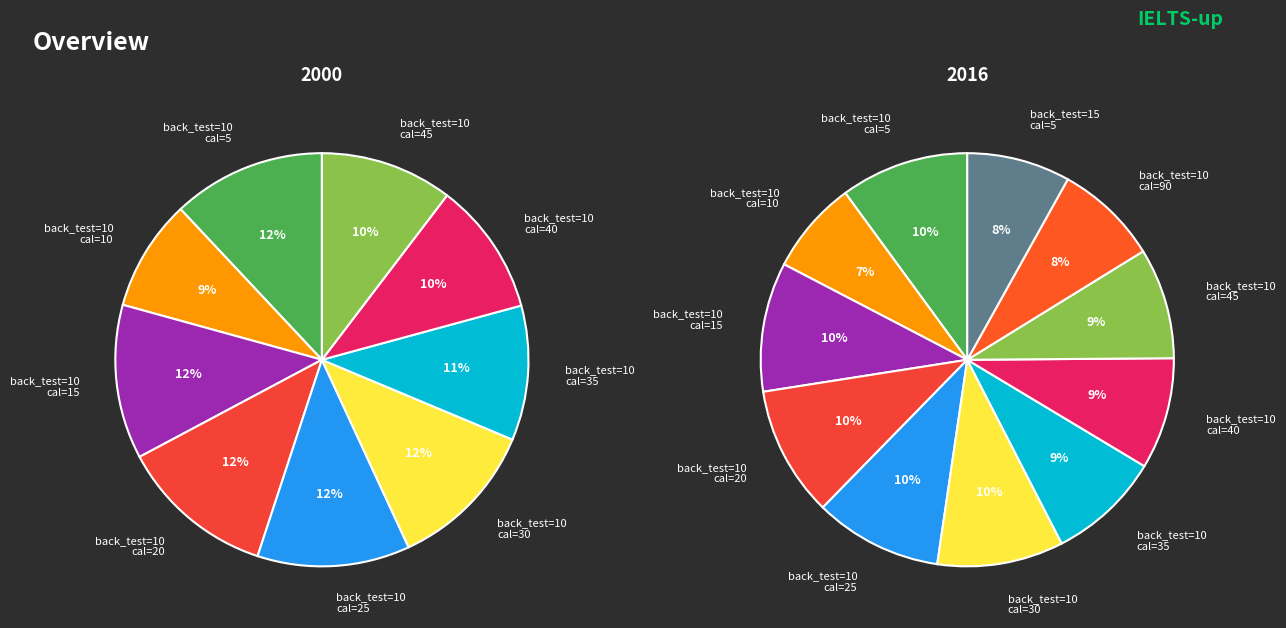

To the nearest percent, what is the average slice percentage?

9%